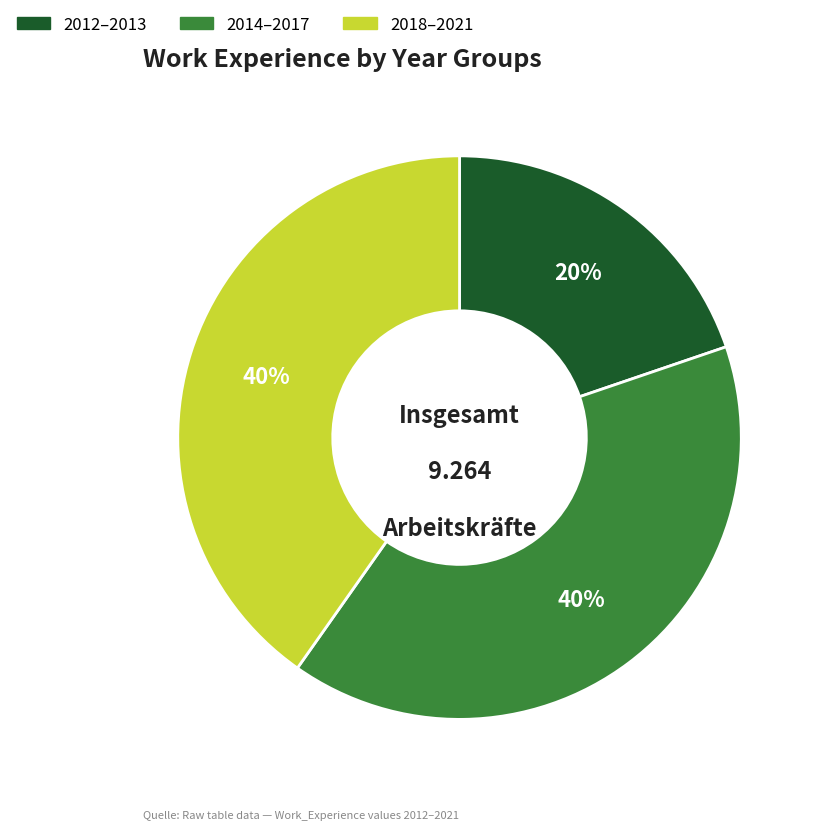

How many segments does this pie chart have?

3